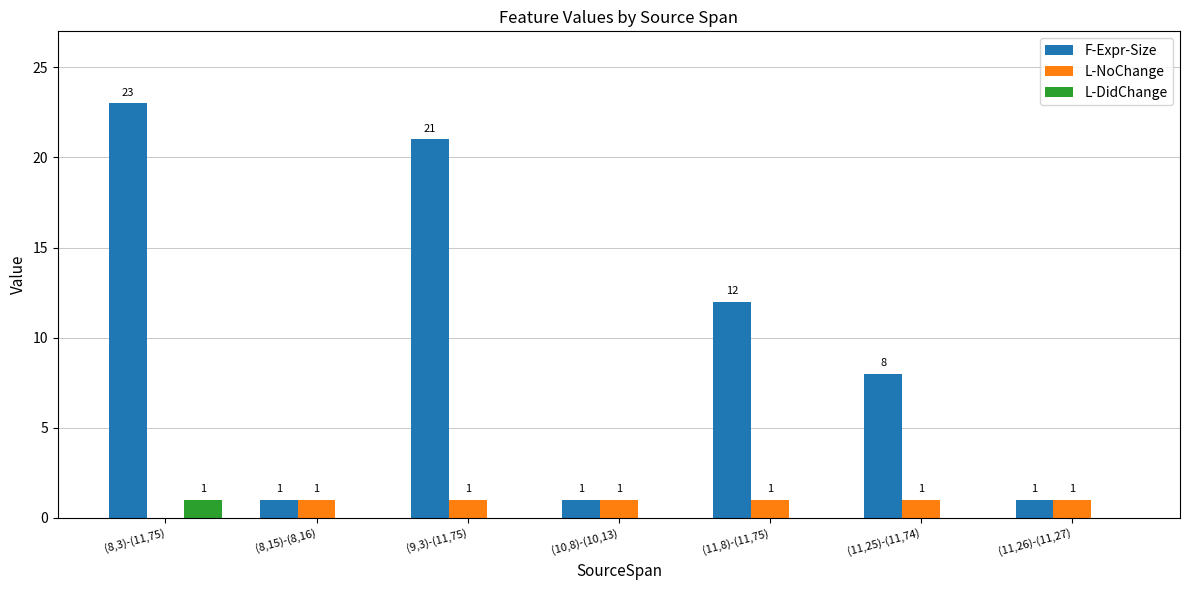

What is the sum of all L-NoChange values?

6